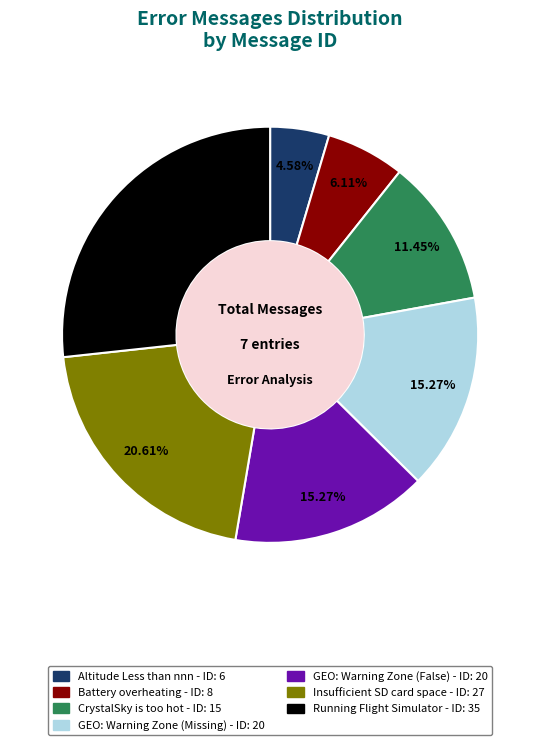

Which slice is the largest?

Running Flight Simulator